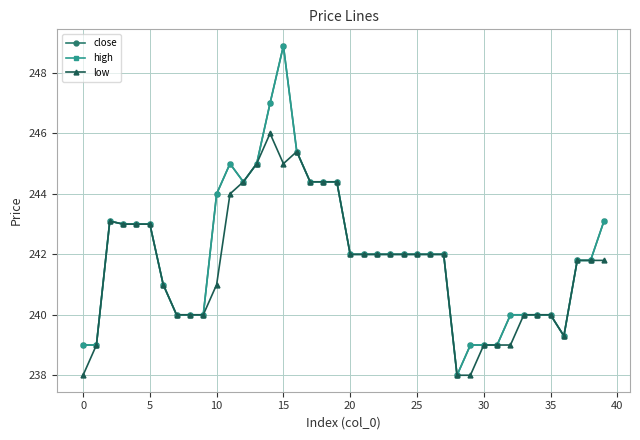

Count the number of data series in this chart.

3